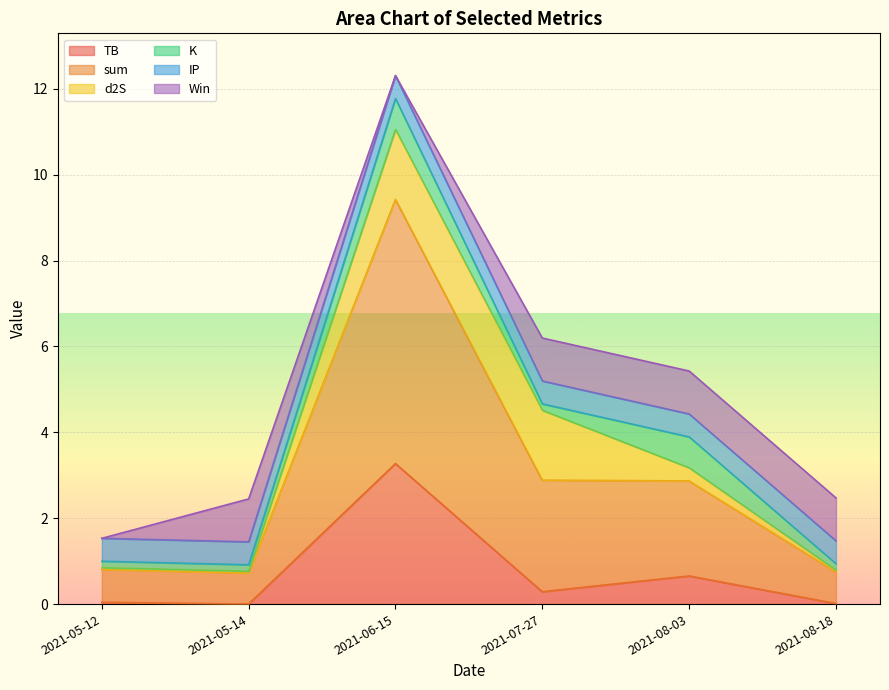

How many interior local valleys does the K series have?

1